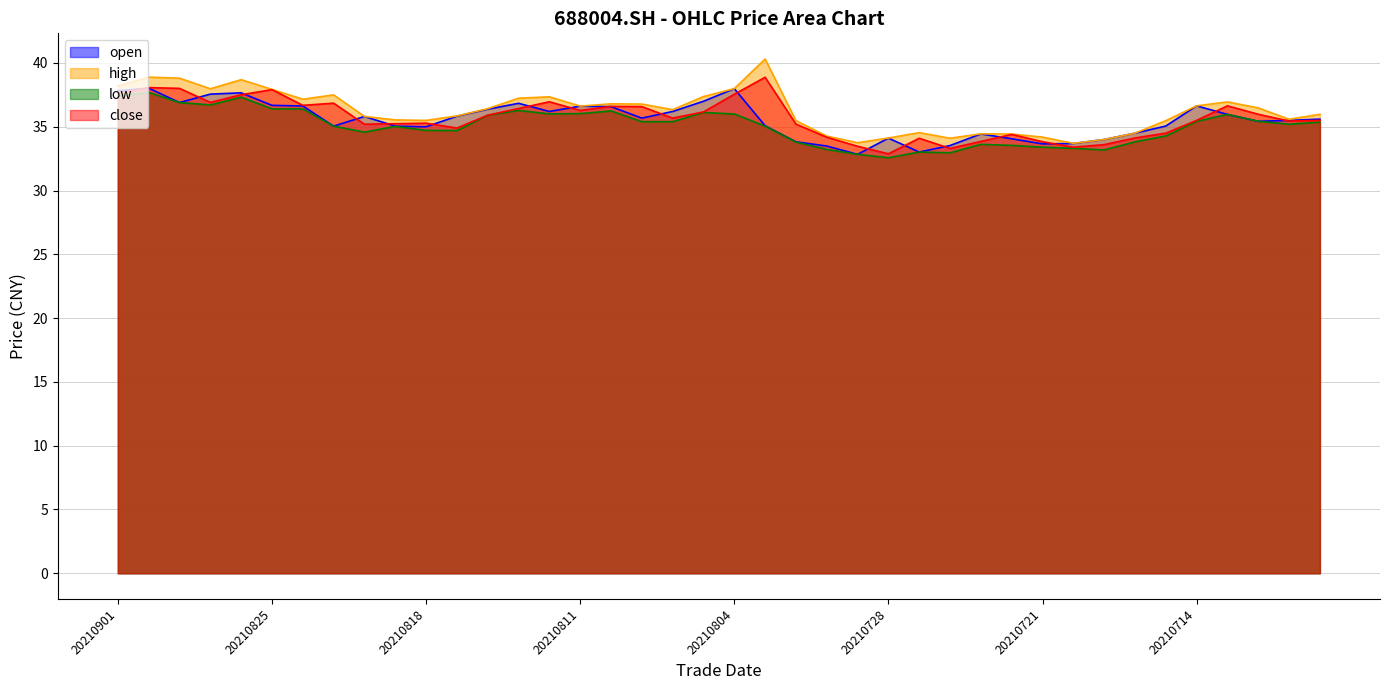

True or false: open has a value of 17.8 at 20210816.

False